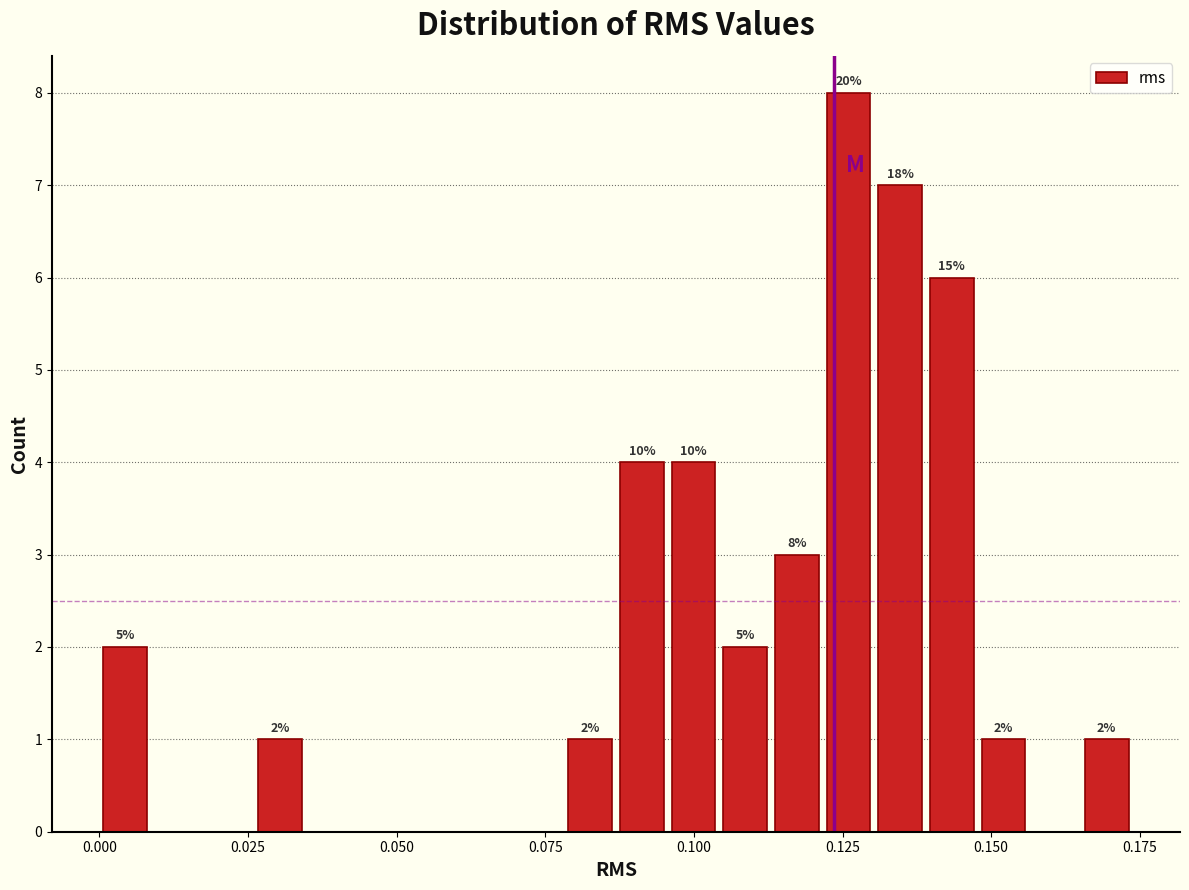

Read against the x-axis, roughly where is the centre of the tallest bar?

0.125